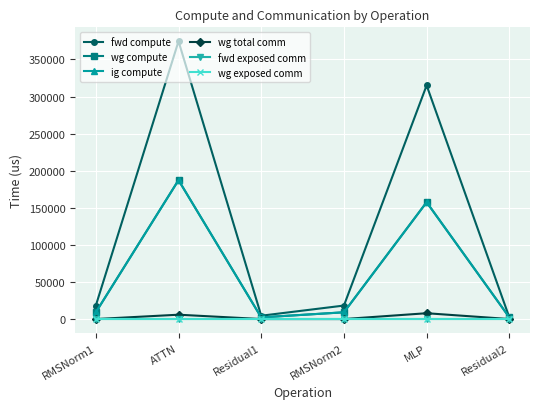

Which series has the widest spread of values?

fwd compute